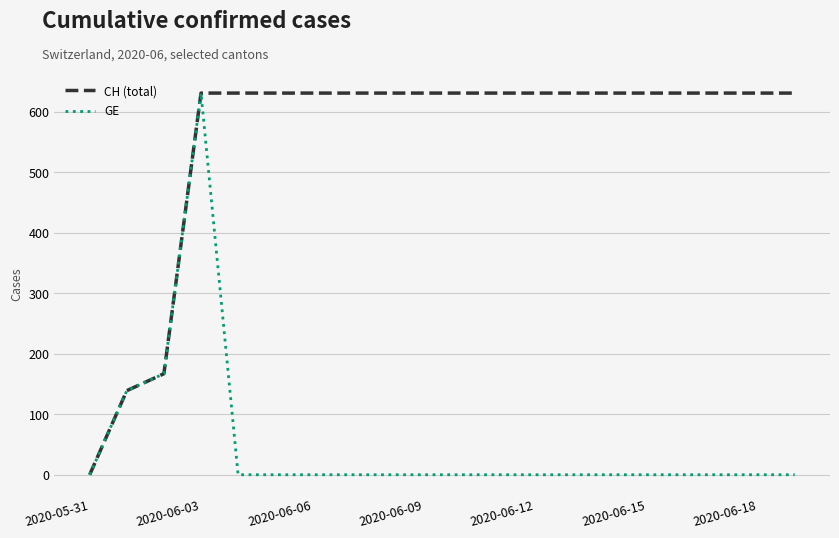

Which series has the largest total across all categories?

CH (total)